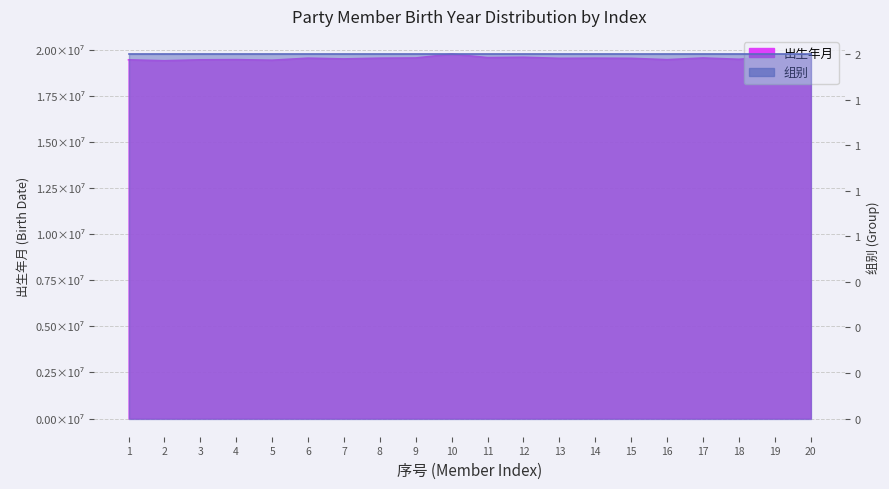

Reading left to right, extract all data points from this chart.

19461001	19411225	19461225	19470608	19441115	19551015	19510308	19550415	19561118	19771202	19581003	19600118	19540823	19550301	19541123	19470226	19560423	19490216	19640204	19560403